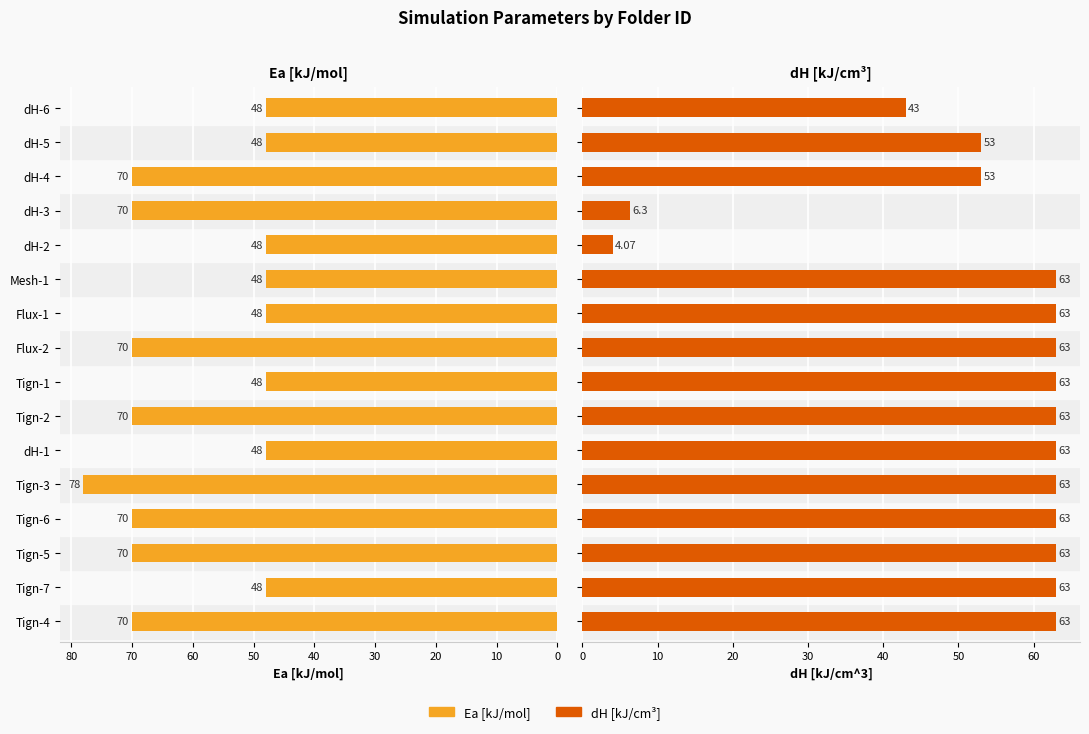

What is the sum of the dH [kJ/cm^3] values at Tign-2 and Tign-7?

126.0